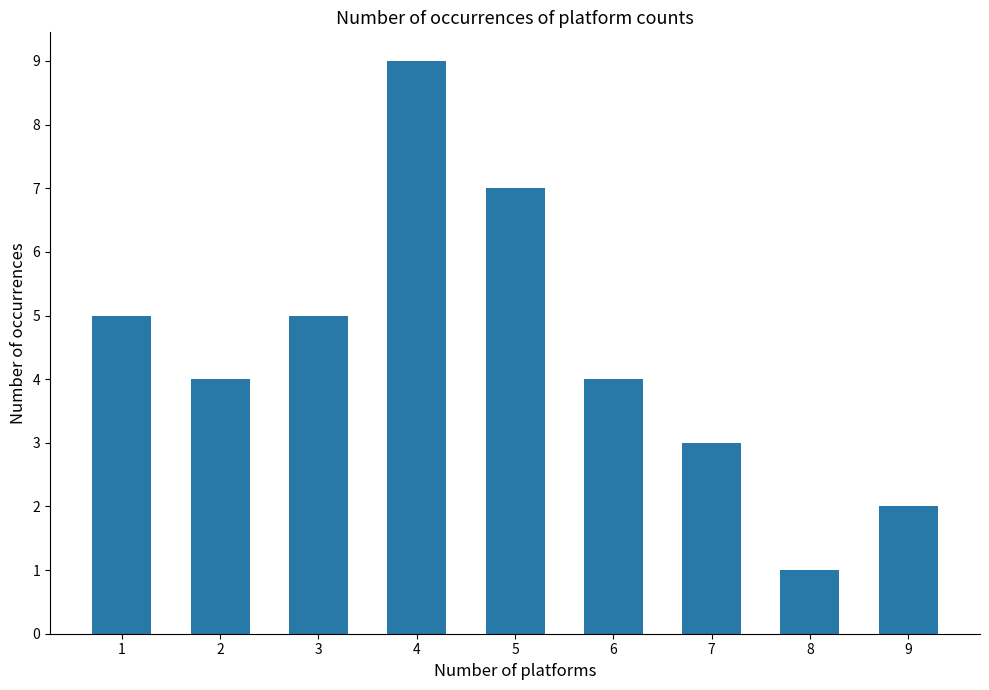

What is the change in value from 5 to 6?

-3